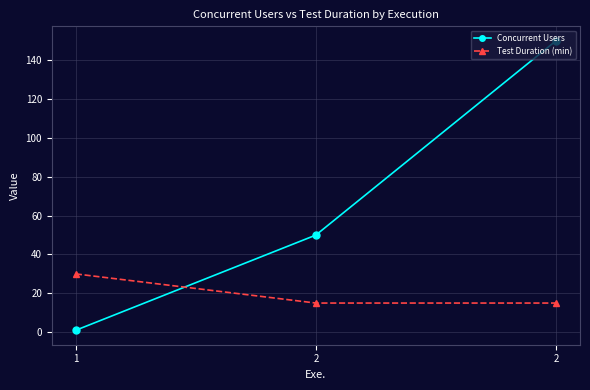

Which series has the largest total across all categories?

Concurrent Users